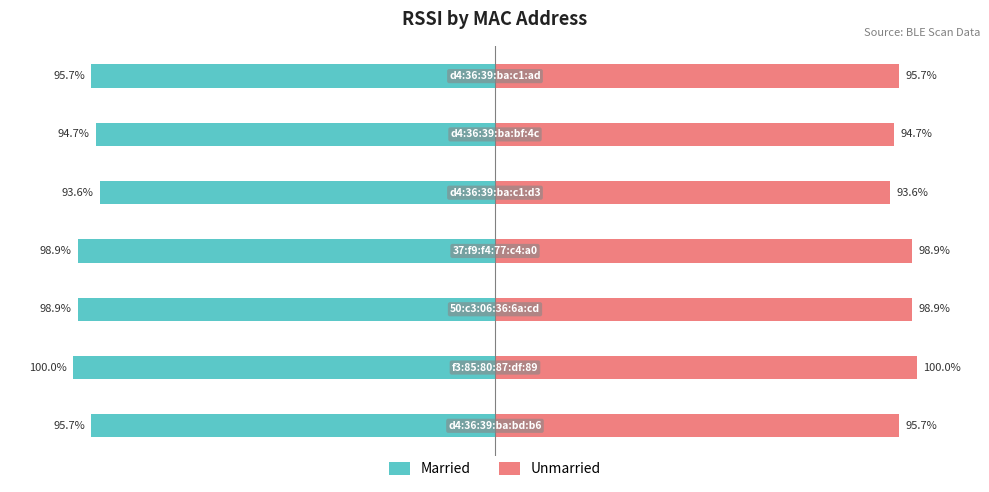

How many data points in Unmarried are less than 95?

2